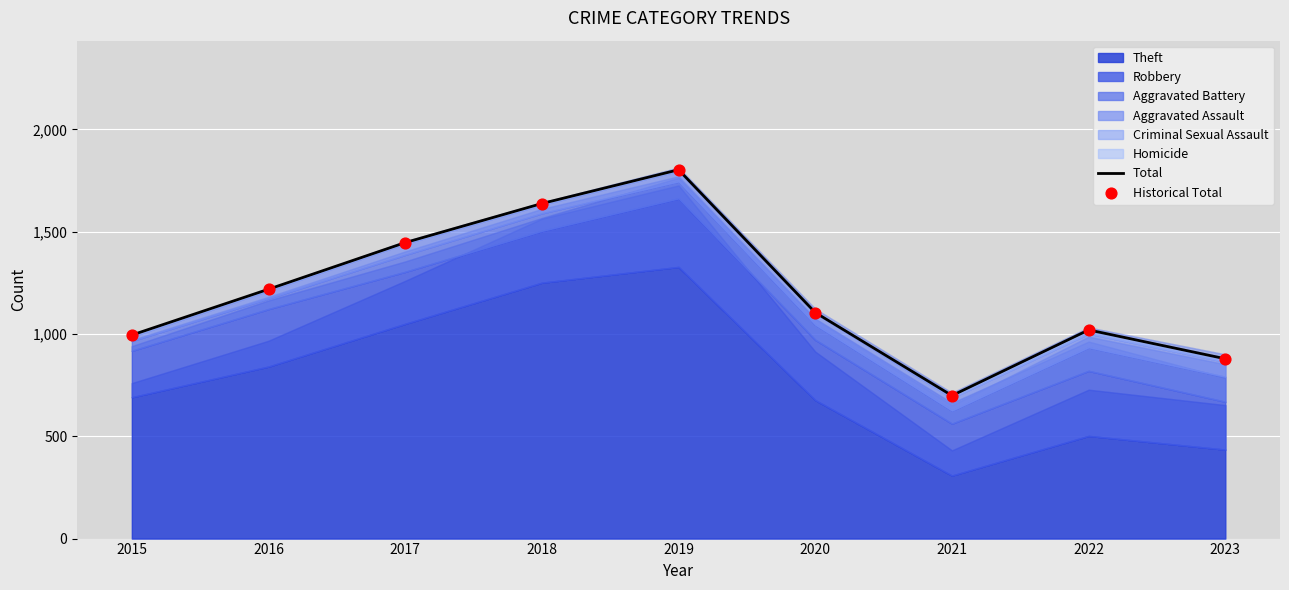

What is the total value across all series at 2017?

2894